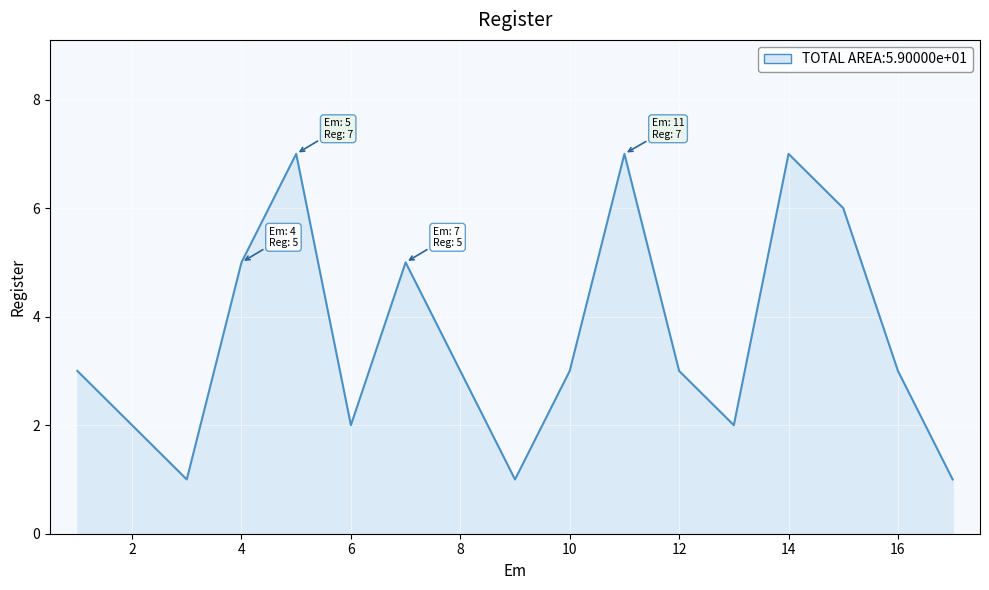

What is the maximum value shown in the chart?

7